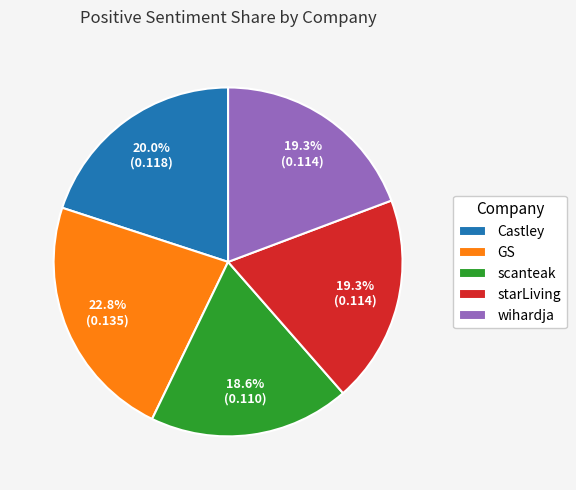

Is the sum of wihardja and starLiving greater than half?

No